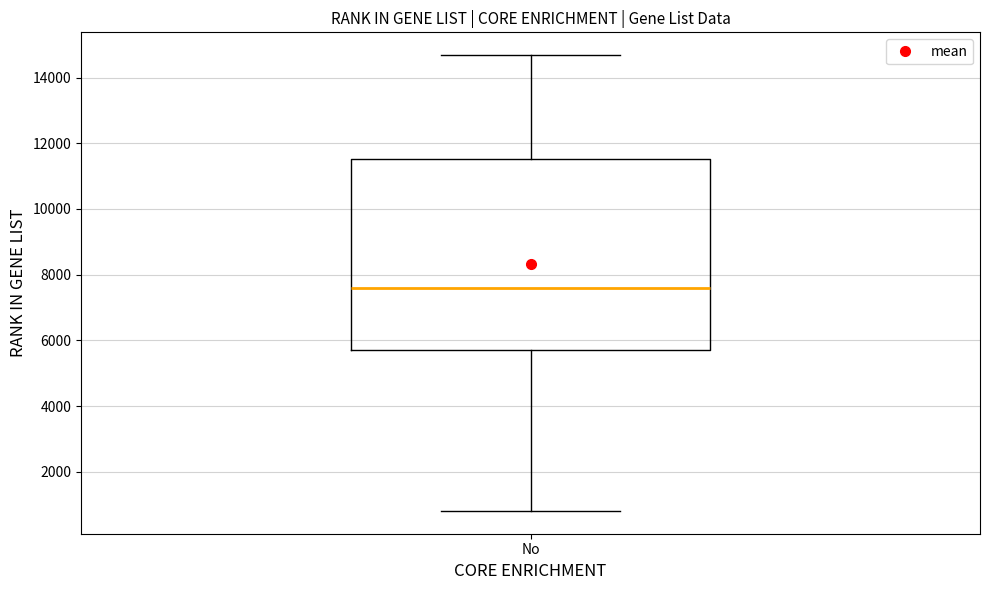

Transcribe this box plot: give where the median line is, the range the box spans, and where the two whiskers end, as read against the y-axis. The values are not printed on the chart, so give them approximately, as read against the axis.

median 7600, box 5600 to 11600, whiskers 800 to 14600